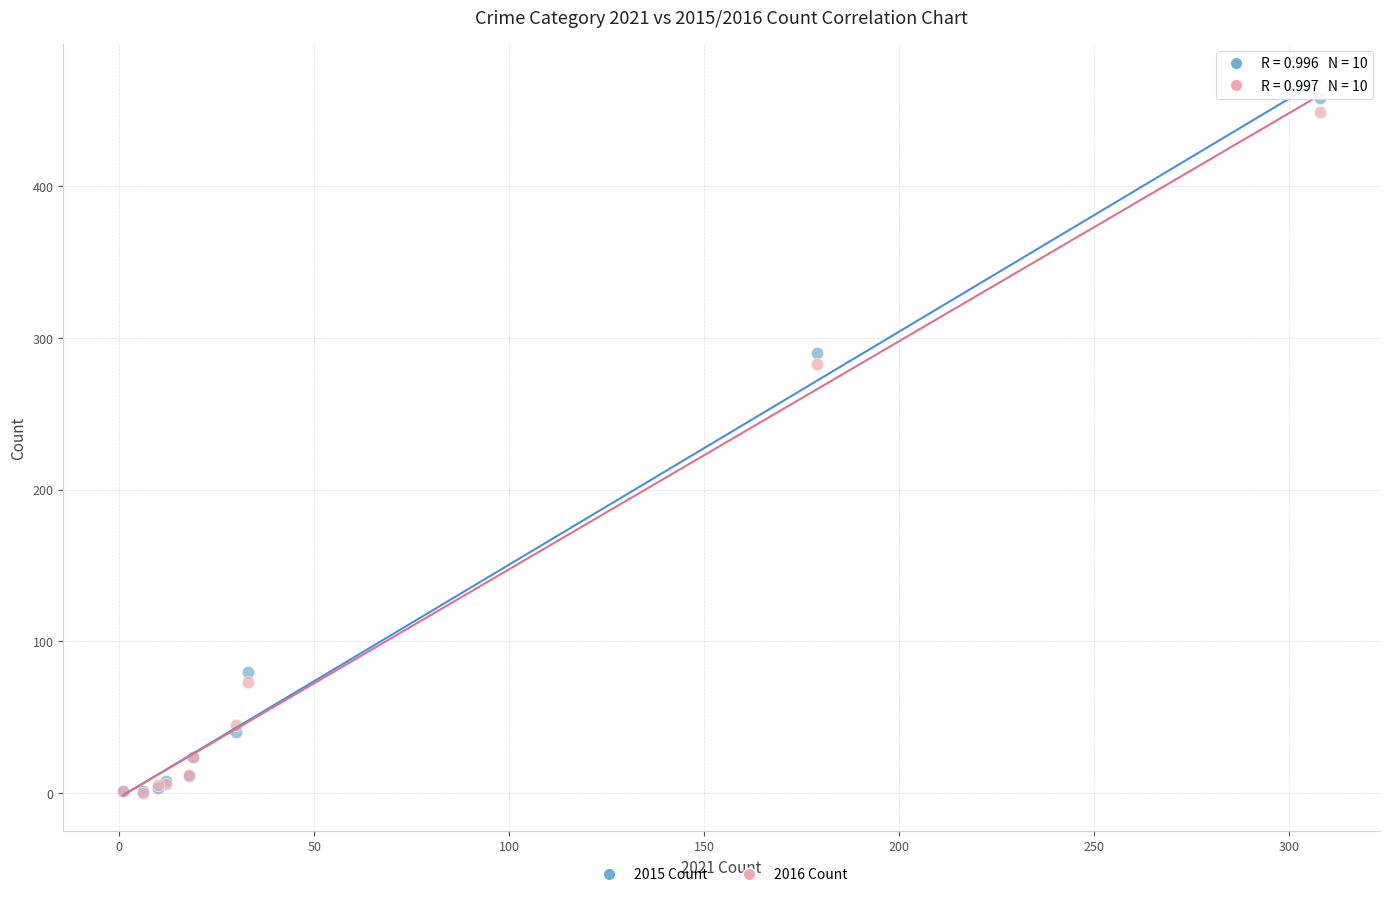

In the 2016 Count series, what Y value is closest to 224?

283